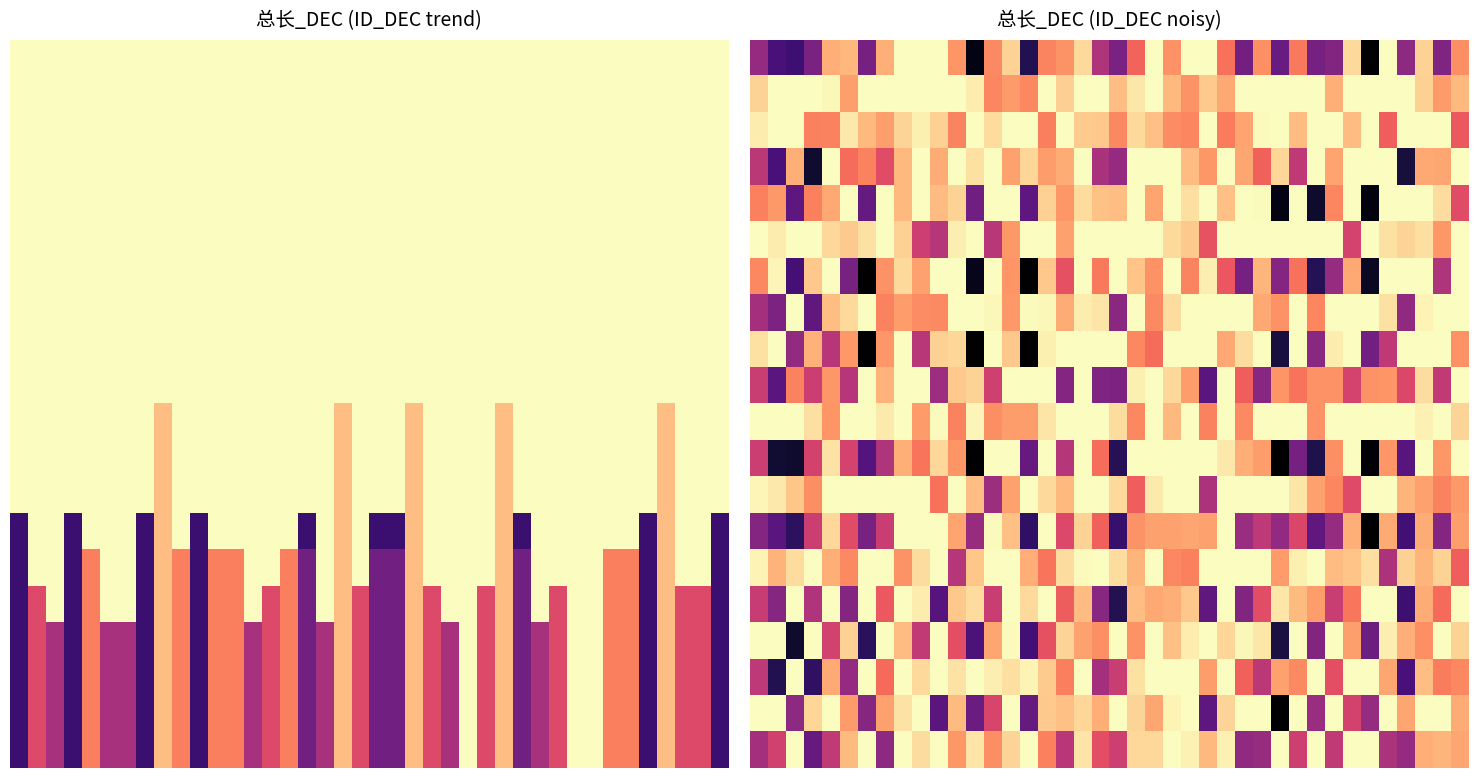

What is the greatest value displayed?

408.0